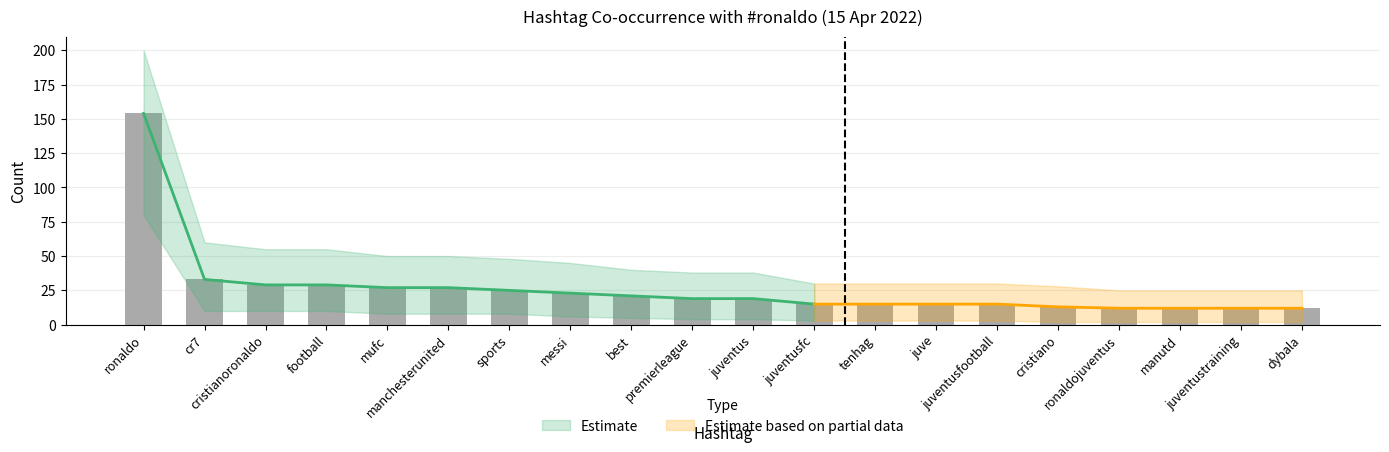

At which label is #ronaldo_lower closest to 41?

cr7